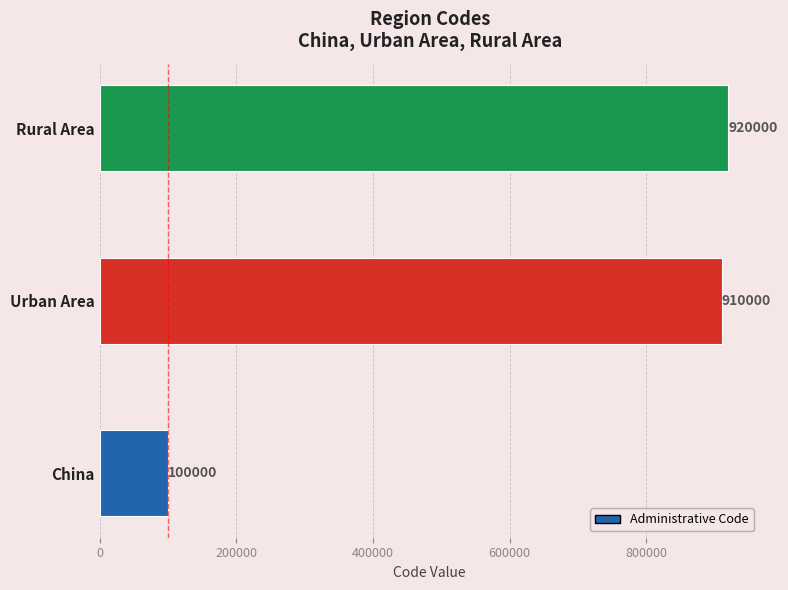

Reading bottom to top, extract all data points from this chart.

China=100000	Urban Area=910000	Rural Area=920000